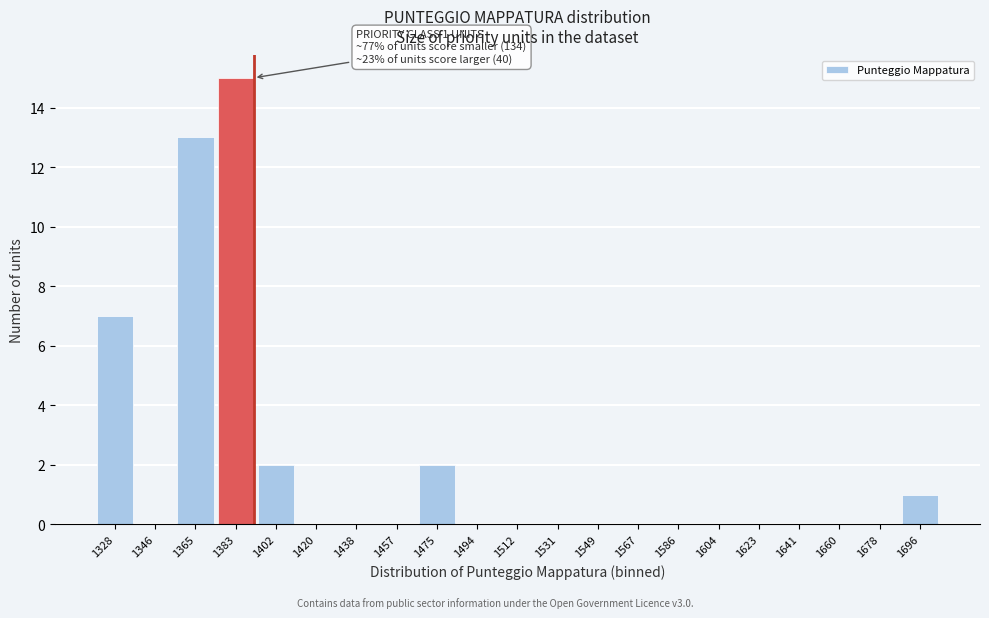

Reading left to right, what are all the values shown in this chart?

1328=7	1346=0	1365=13	1383=15	1402=2	1420=0	1438=0	1457=0	1475=2	1494=0	1512=0	1531=0	1549=0	1567=0	1586=0	1604=0	1623=0	1641=0	1660=0	1678=0	1696=1